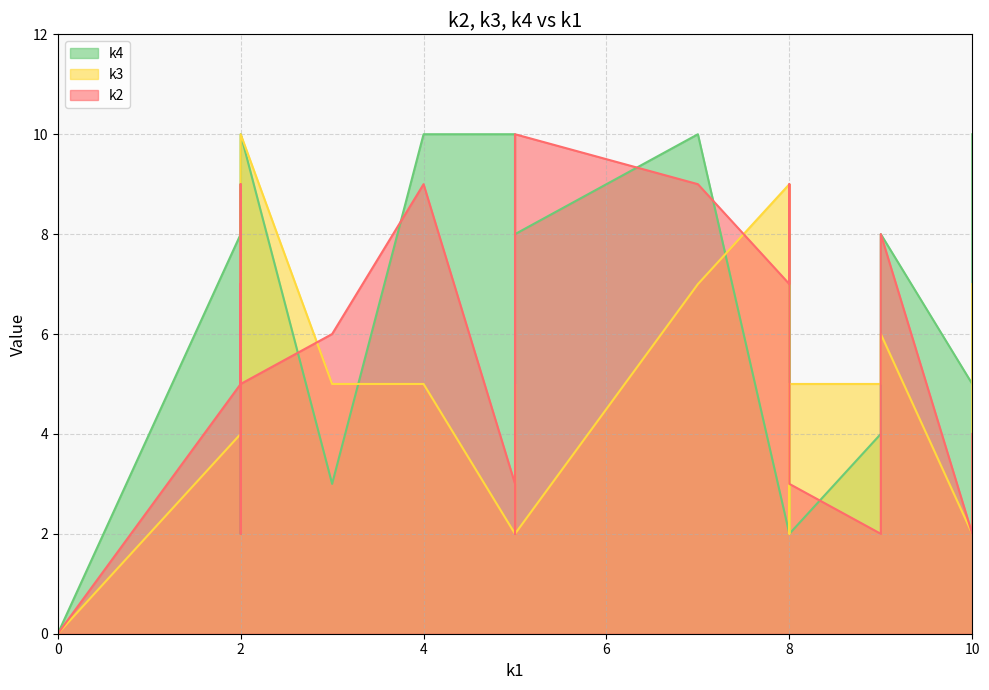

Which series has the widest spread of values?

k2